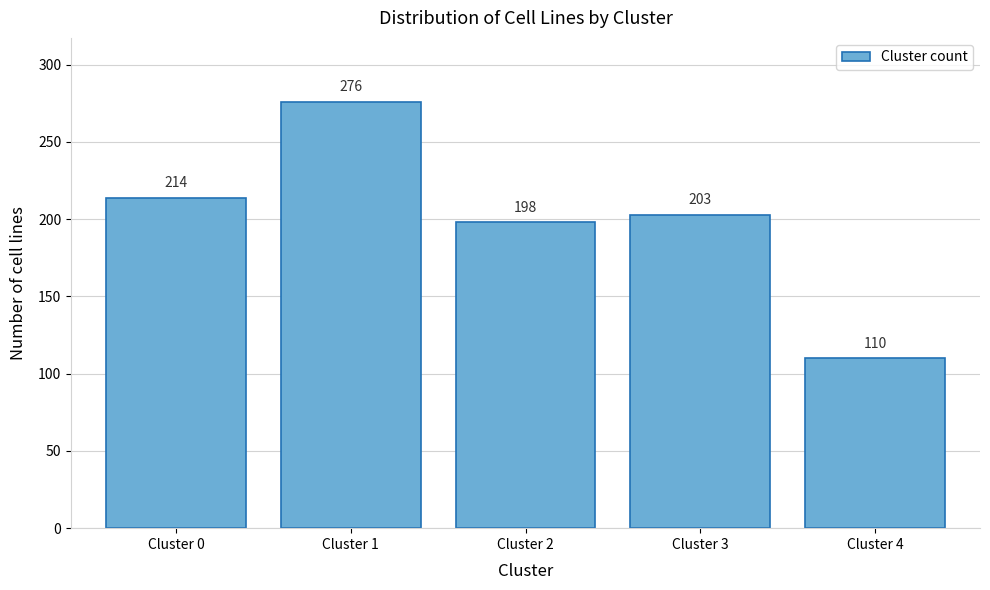

Reading right to left, transcribe all the data shown in this chart.

110	203	198	276	214